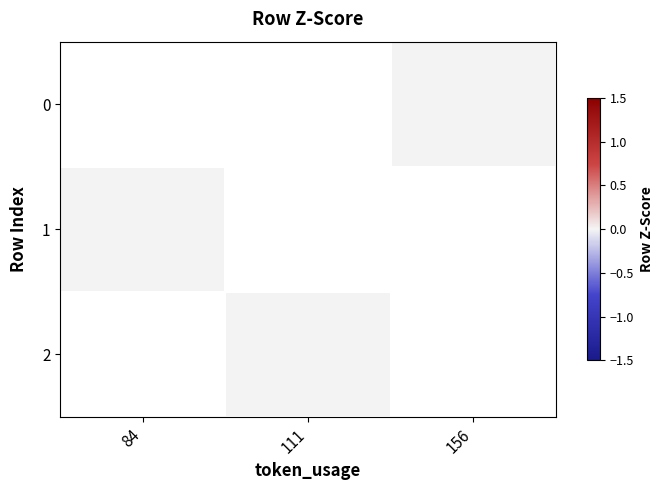

How many data points does each series have?

3